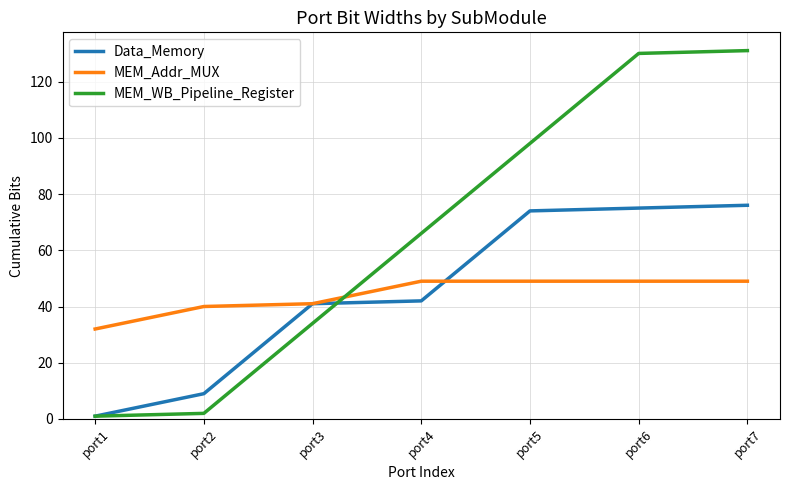

Reading left to right, what are all the values shown in this chart?

Data_Memory: 1	9	41	42	74	75	76
MEM_Addr_MUX: 32	40	41	49	49	49	49
MEM_WB_Pipeline_Register: 1	2	34	66	98	130	131